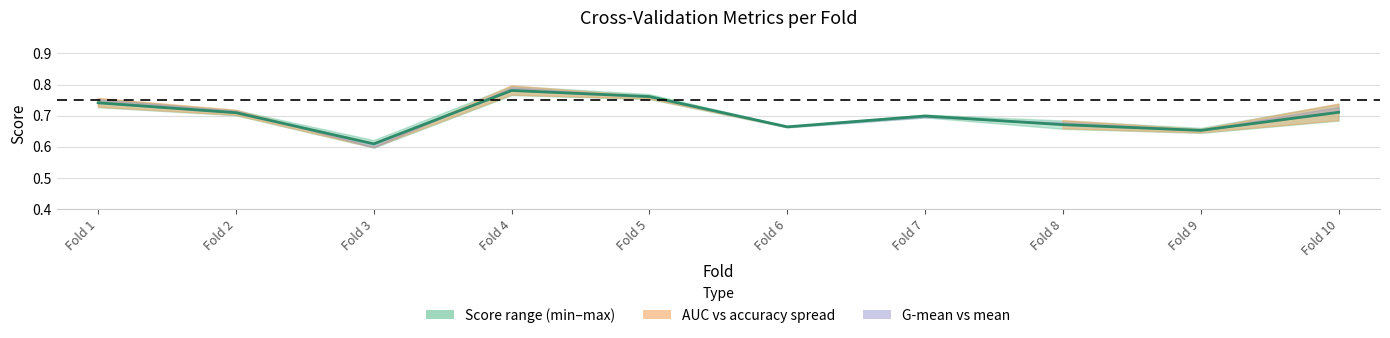

Rank the categories by value from lowest to highest.

Fold 3, Fold 9, Fold 6, Fold 8, Fold 7, Fold 2, Fold 10, Fold 1, Fold 5, Fold 4